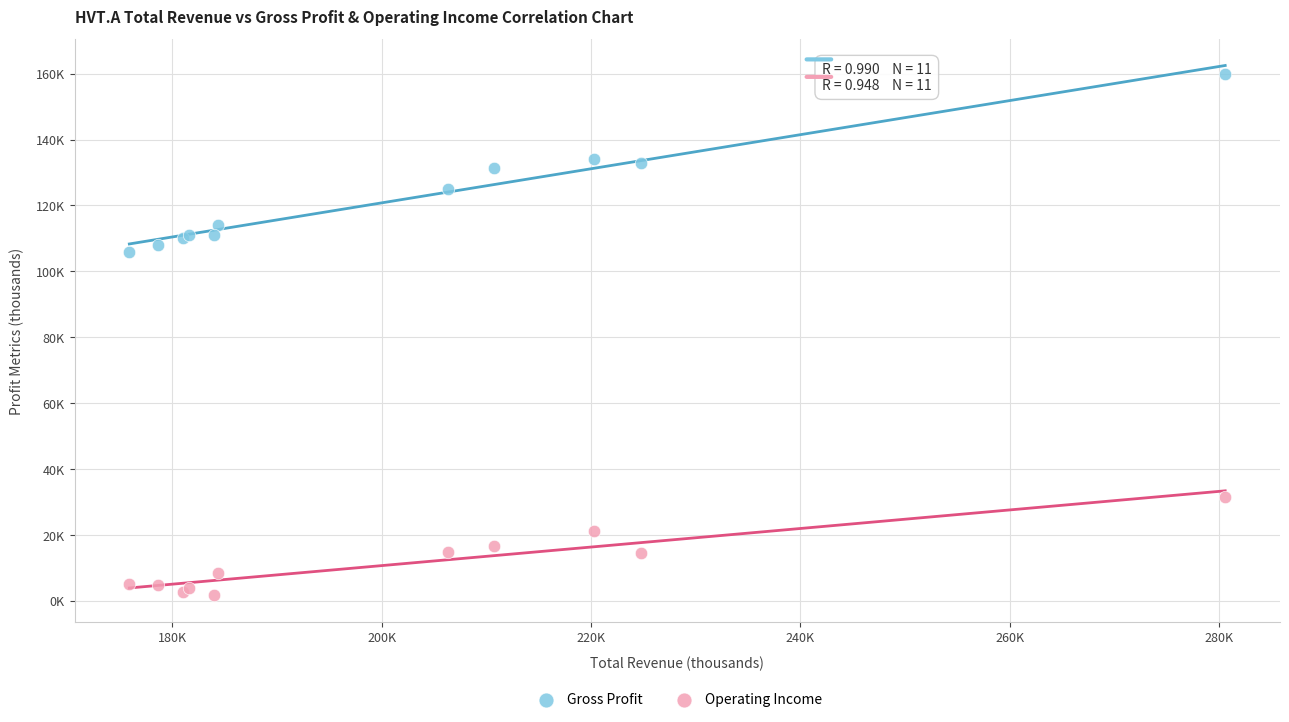

Which series contains the lowest Y value?

Operating Income